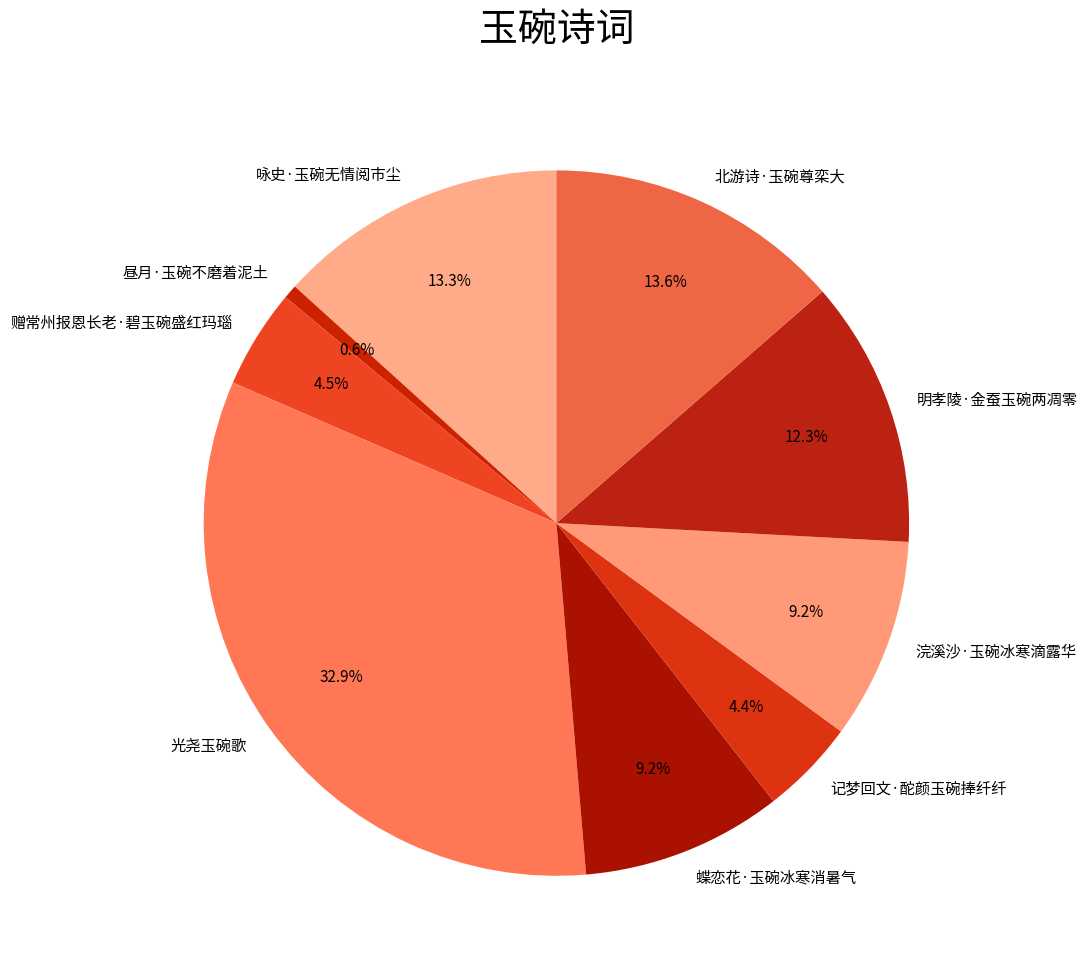

Is 明孝陵·金蚕玉碗两凋零 the majority of the pie?

No